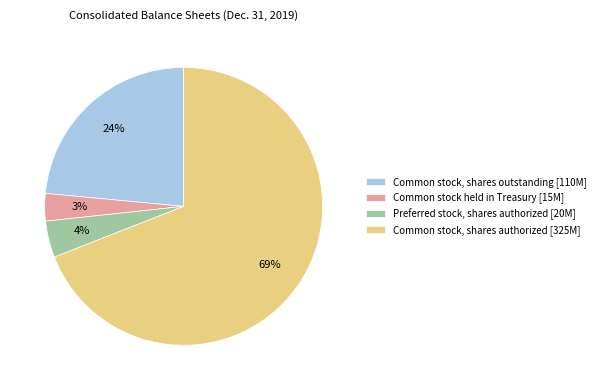

To the nearest percent, what is the combined percentage of Preferred stock, shares authorized and Common stock, shares outstanding?

28%